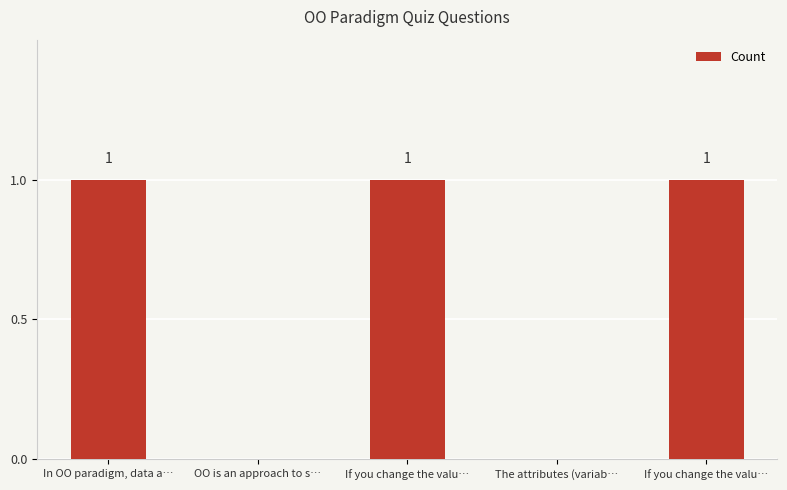

Are the bars horizontal?

No